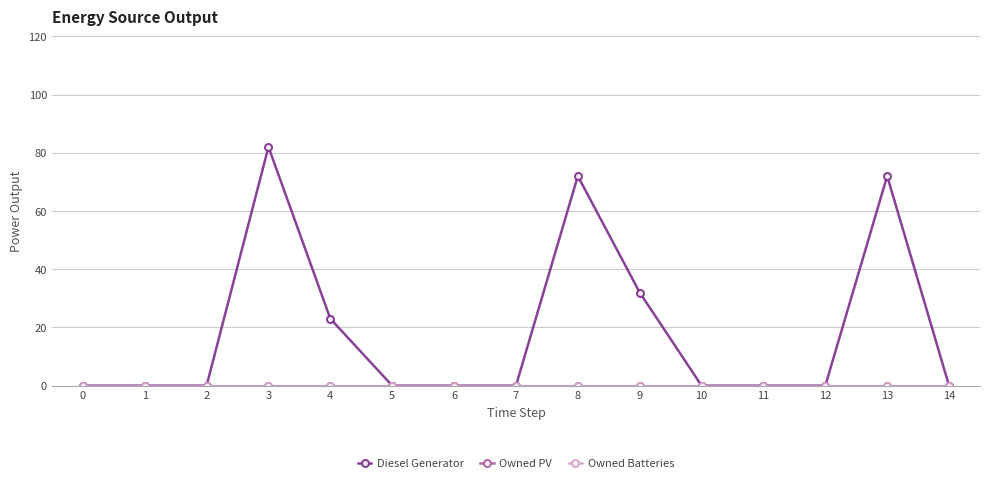

True or false: Diesel Generator and Owned Batteries cross at least once.

False